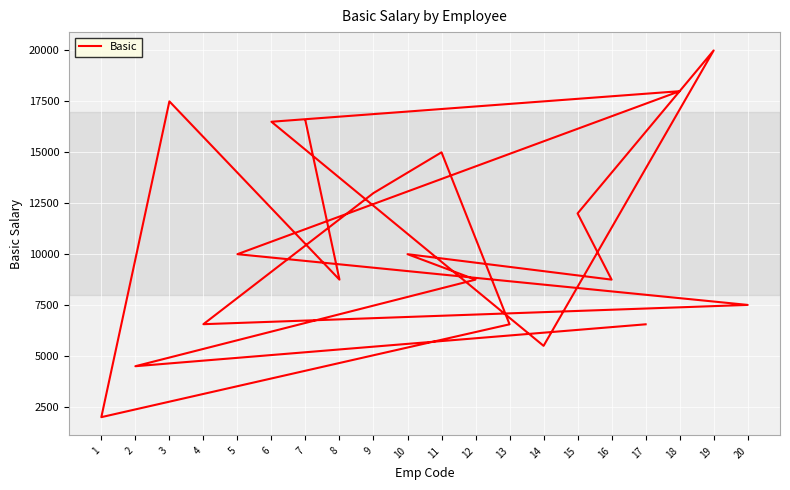

The value at 3 is 17500. True or false?

True